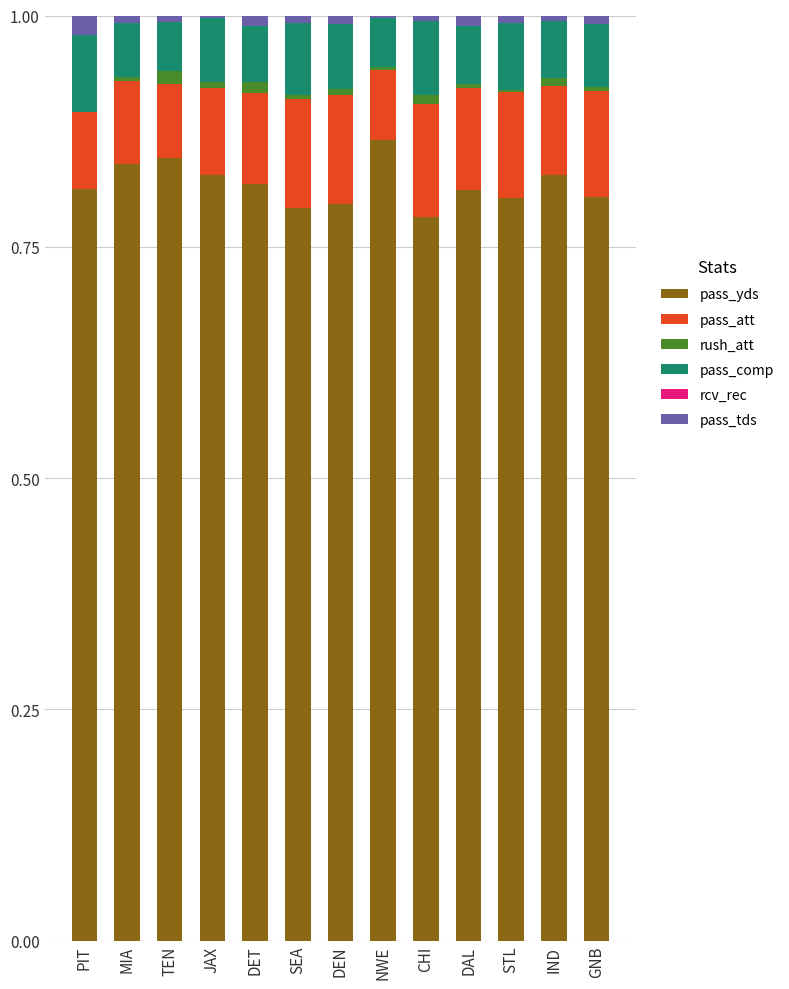

What is the sum of all pass_yds values?

10.6